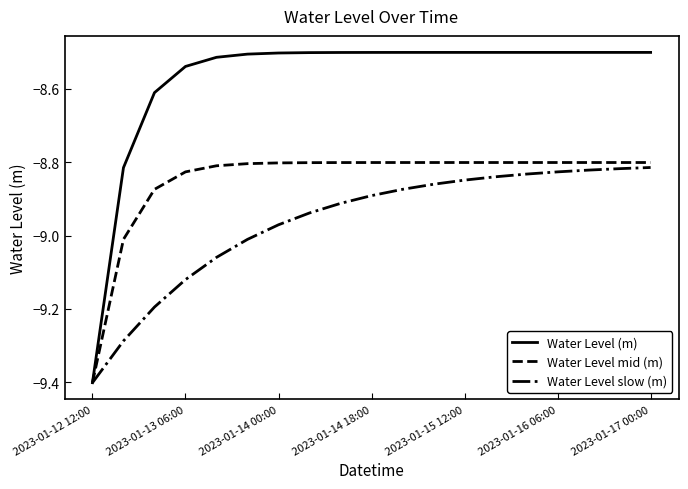

List the series in order of their overall mean, highest first.

Water Level (m), Water Level mid (m), Water Level slow (m)